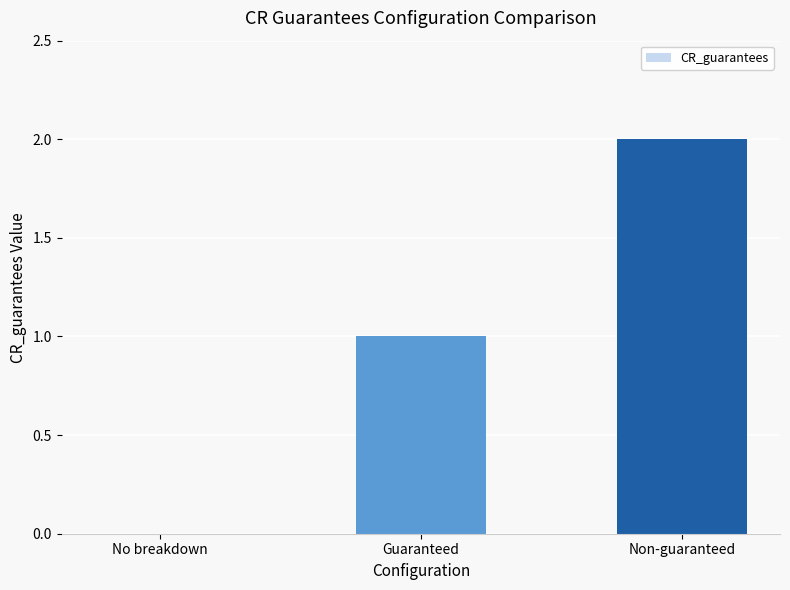

Are the bars horizontal?

No